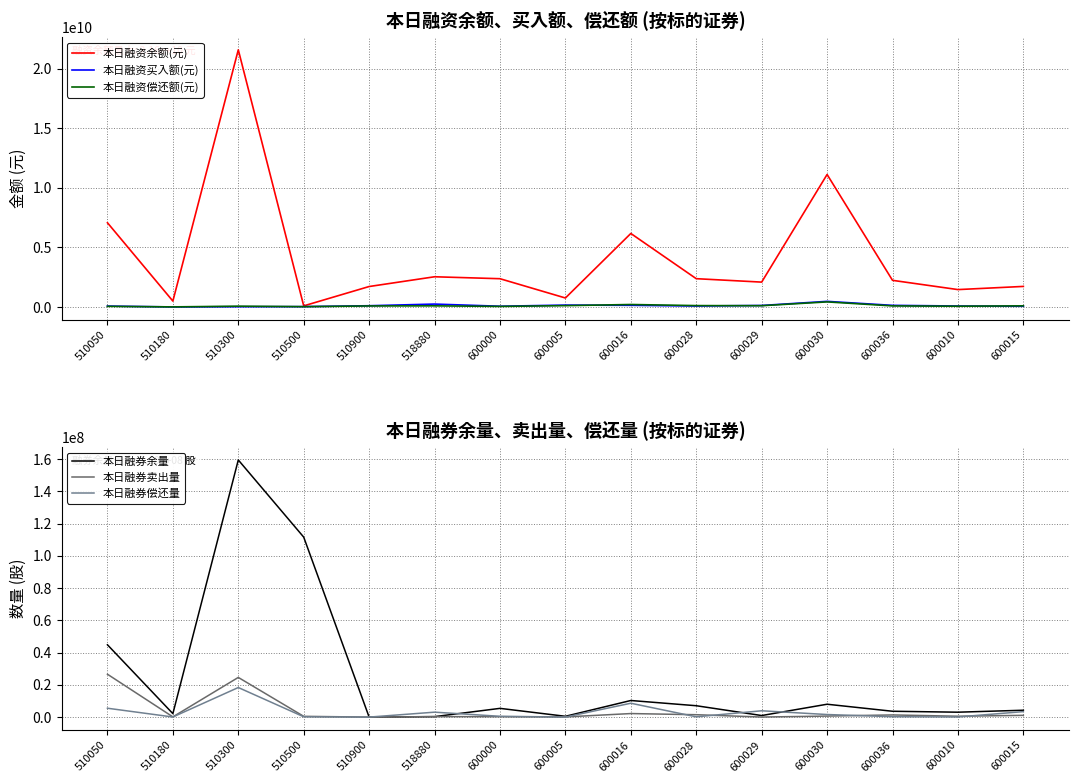

True or false: 本日融资买入额(元) has a value of 83580633 at 600010.

True